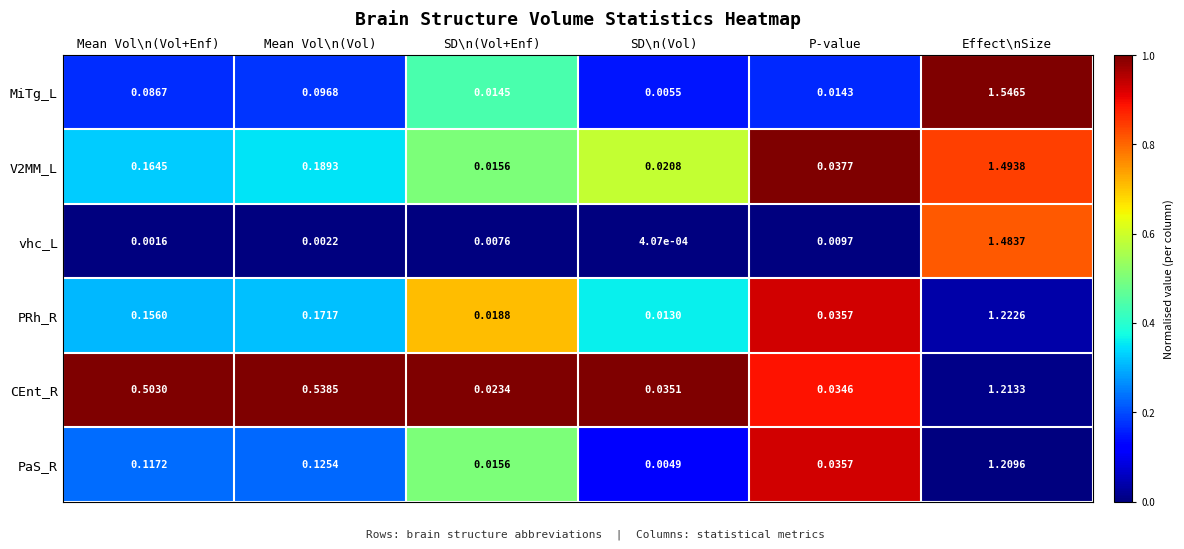

At which category is the sum across all series the highest?

Effect\nSize